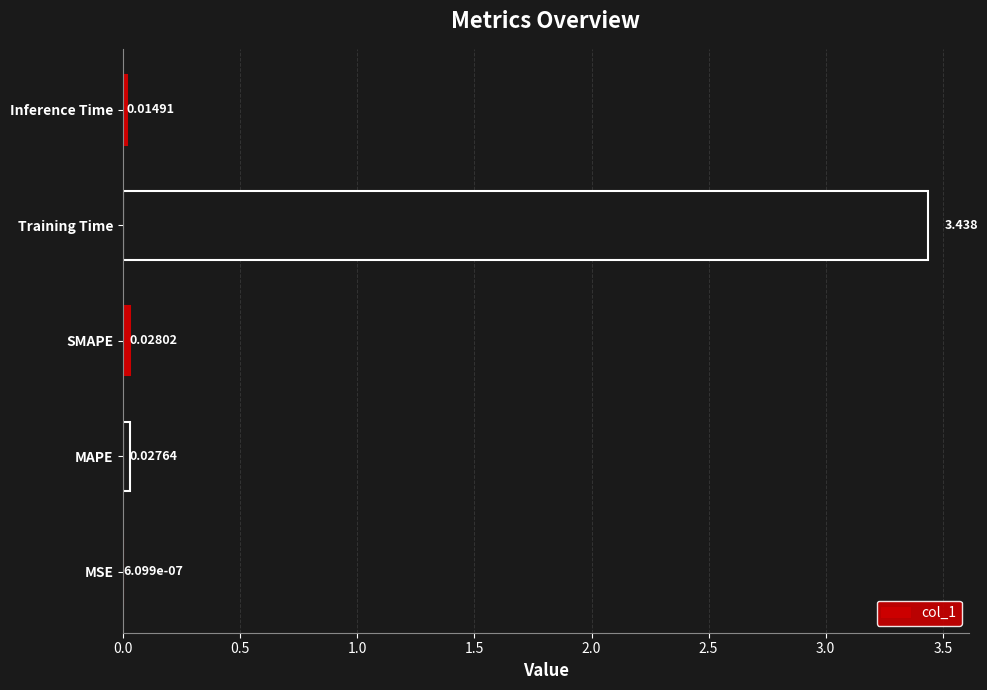

Which category has the highest value across all series?

Training Time